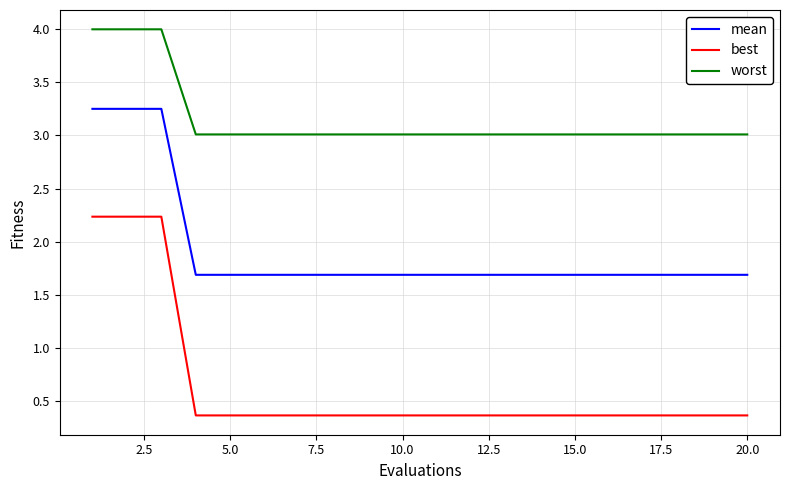

What is the difference between the maximum and minimum values in the best series?

1.9